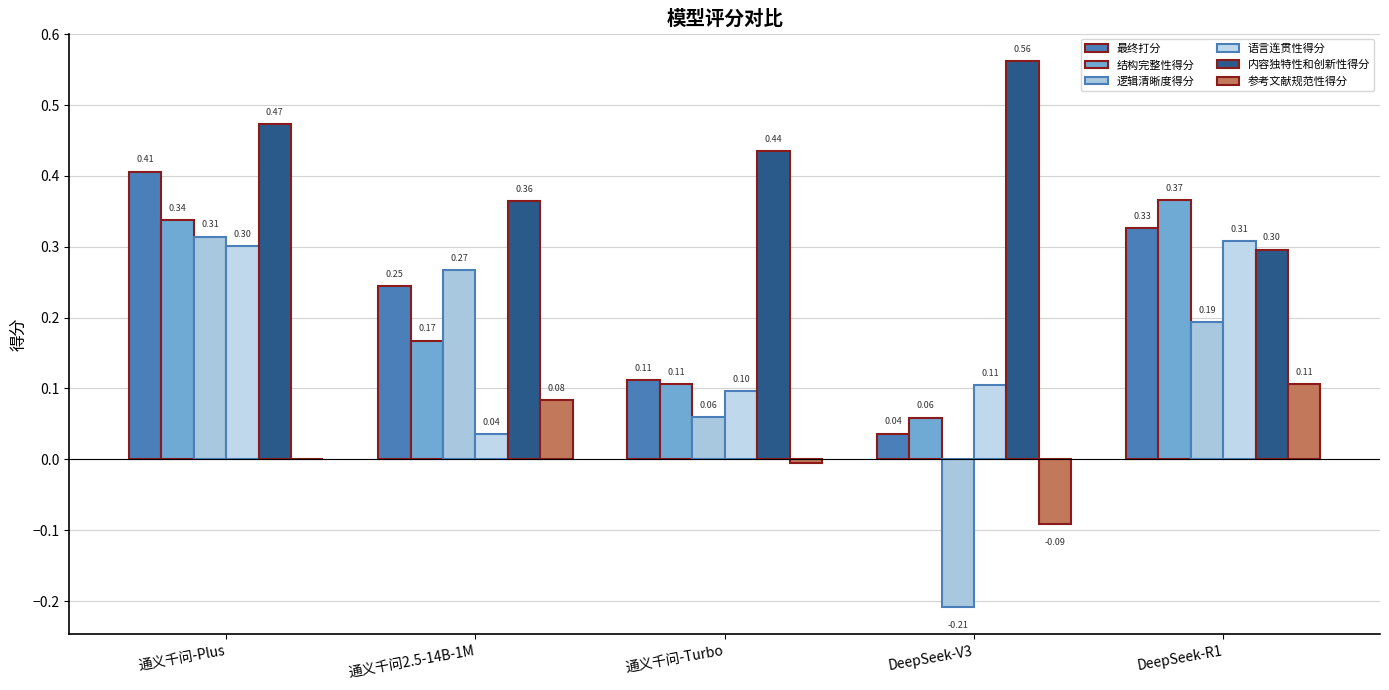

Are the bars grouped side by side (vs. stacked)?

Yes